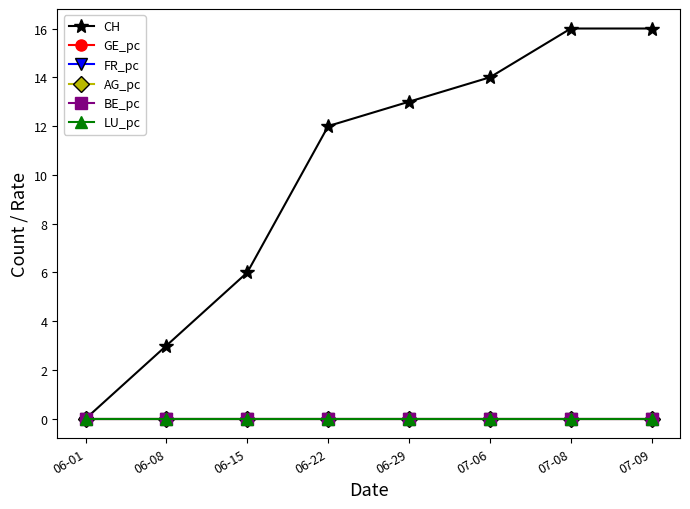

Is this an area chart (filled region under the line)?

No